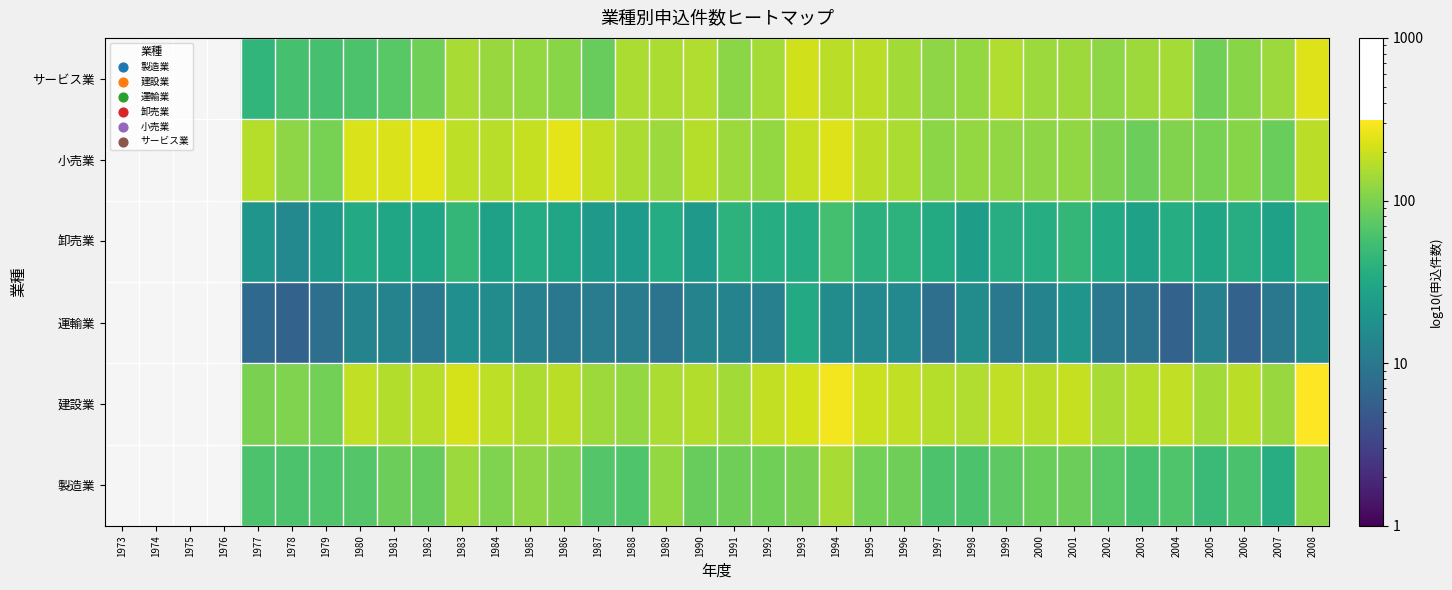

What is the approximate value of 製造業 at 1993, to the nearest 5?

100